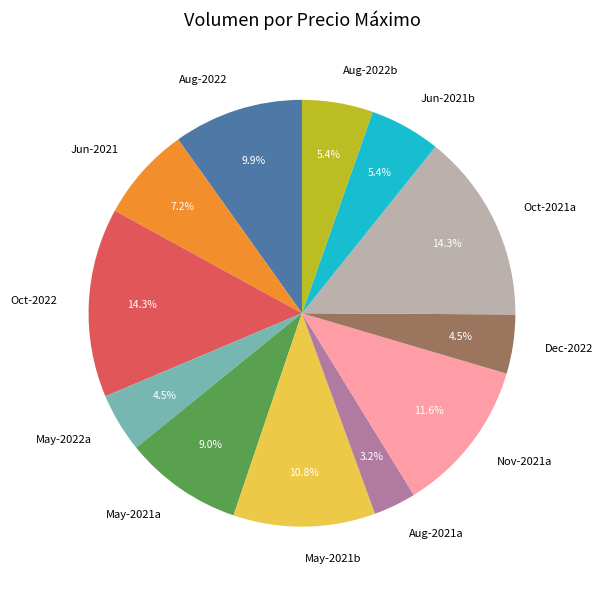

Combined, do Jun-2021 and Aug-2022b account for over 50%?

No